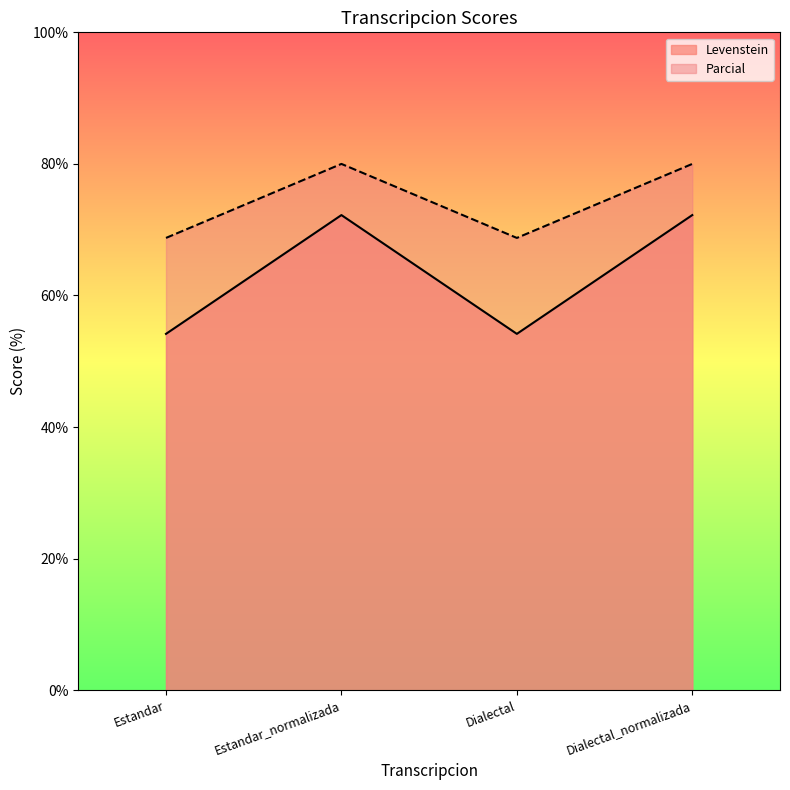

At which label is Levenstein closest to 63?

Estandar